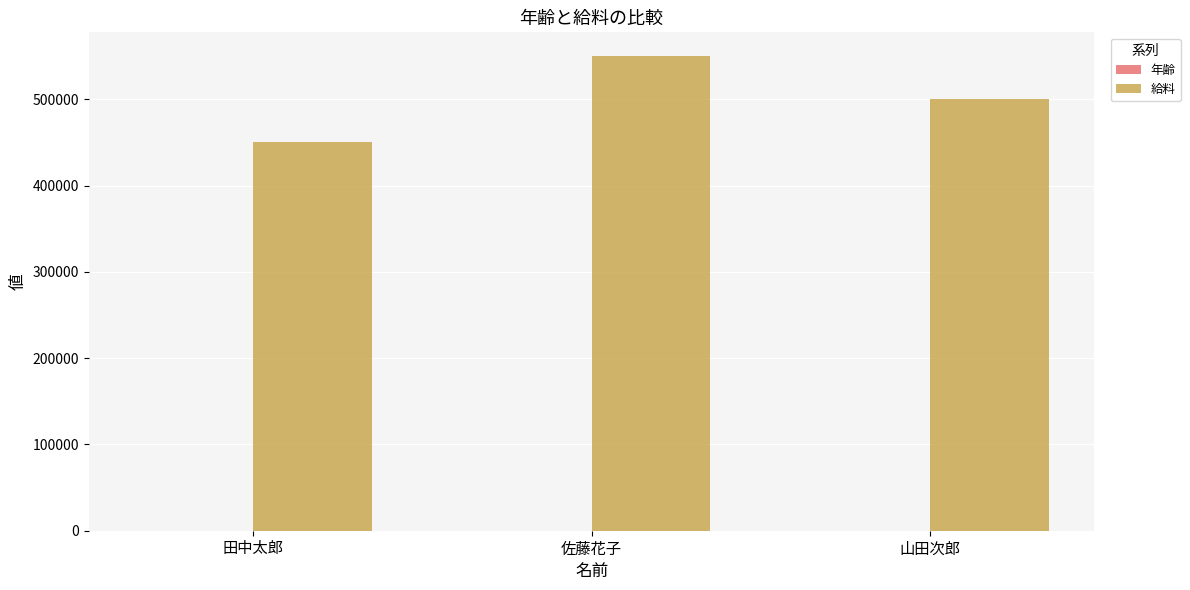

Is it true that 給料 equals 250116.1 at 田中太郎?

False